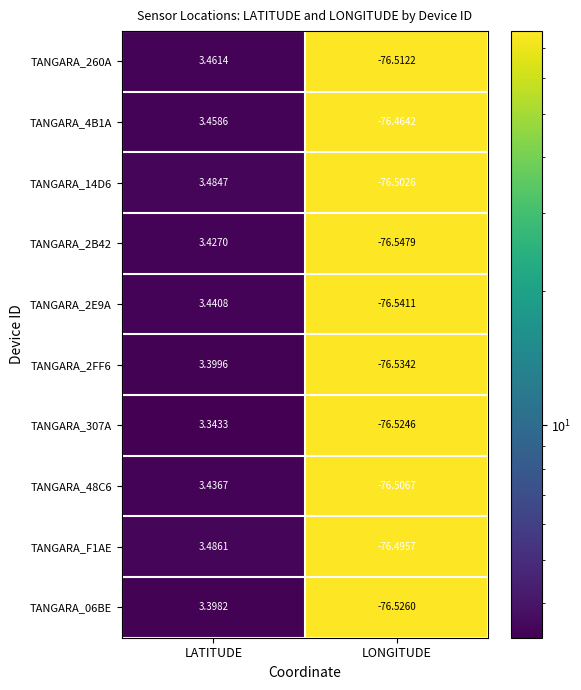

Is the value of TANGARA_2FF6 at LATITUDE greater than the value of TANGARA_06BE at LATITUDE?

Yes